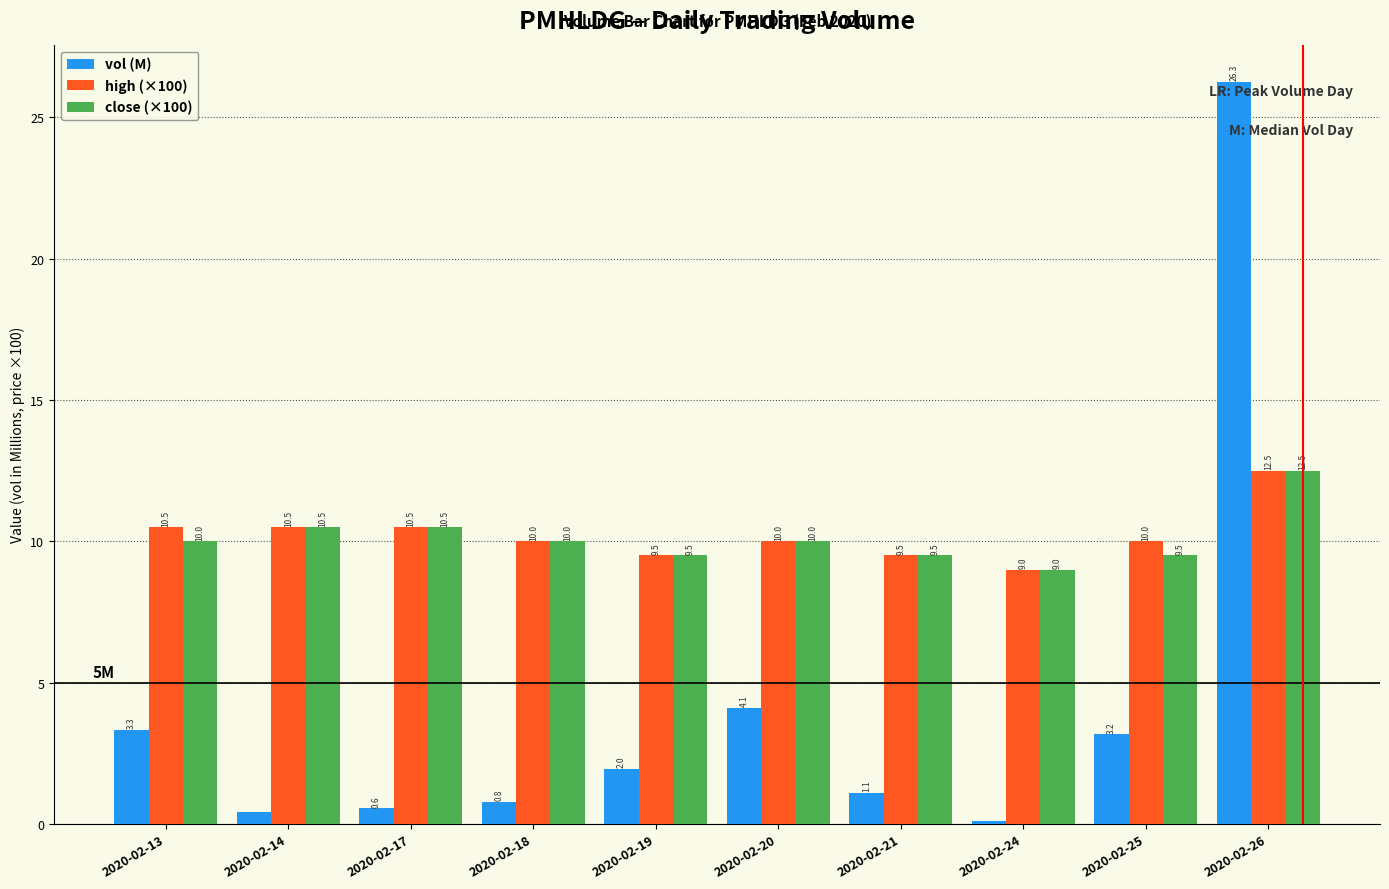

What is the total value across all series at 2020-02-14?

21.4